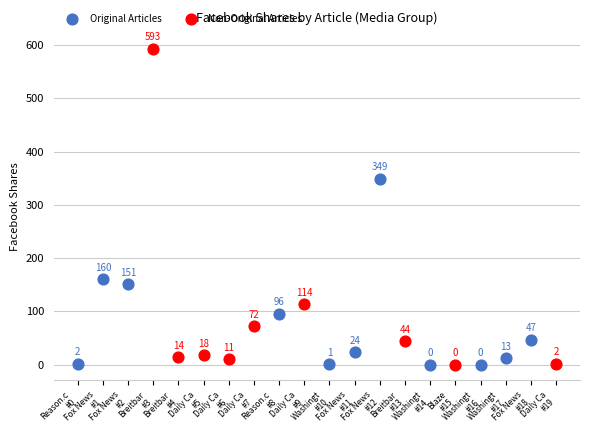

Which series has the largest Y range (max minus min)?

Non-Original Articles